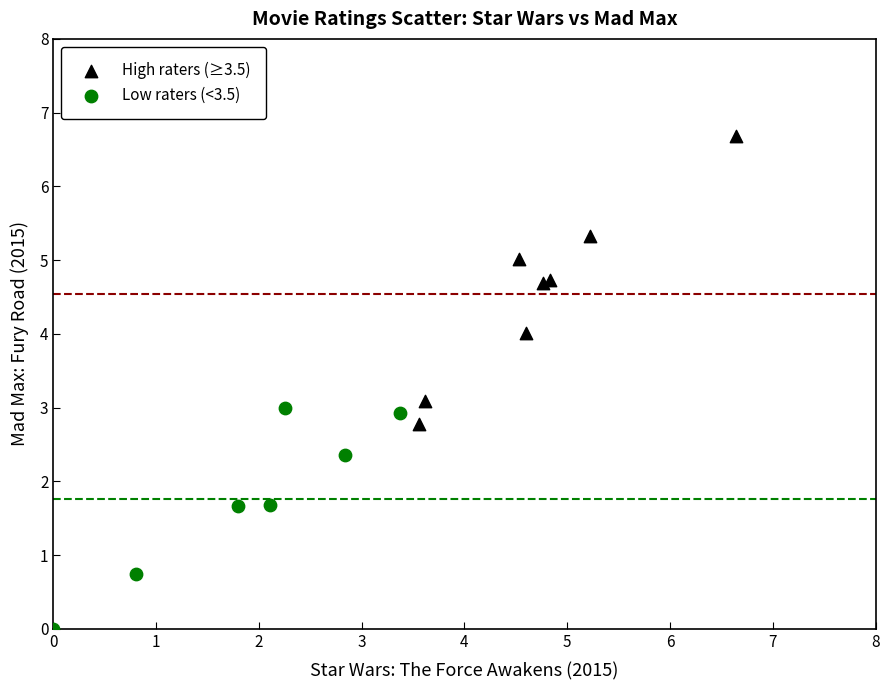

Which series reaches the minimum Y coordinate?

Low raters (<3.5)